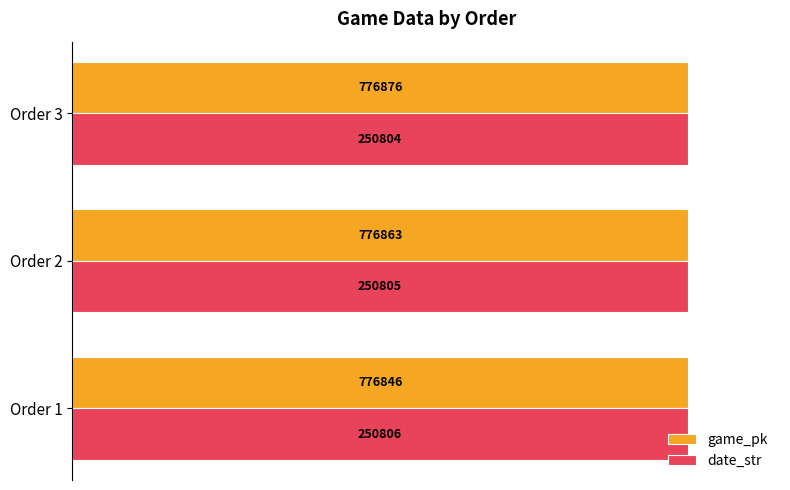

What are all the series names shown in the legend?

game_pk, date_str